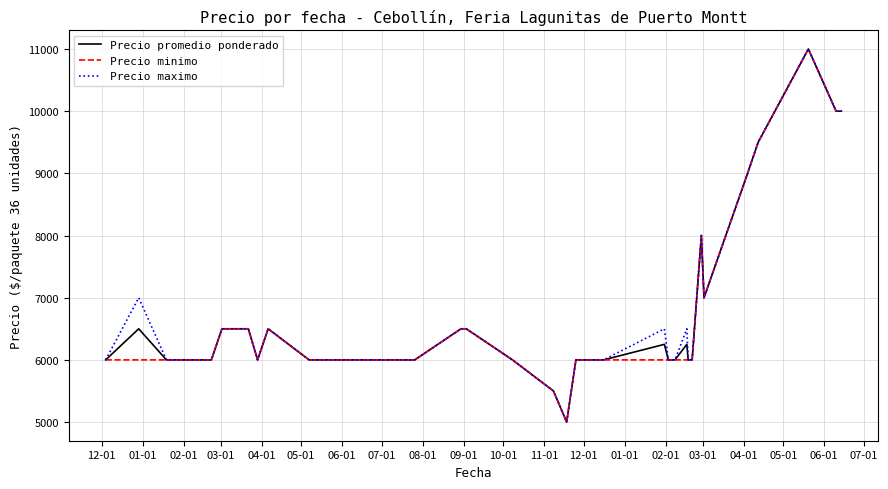

What is the smallest value displayed?

5000